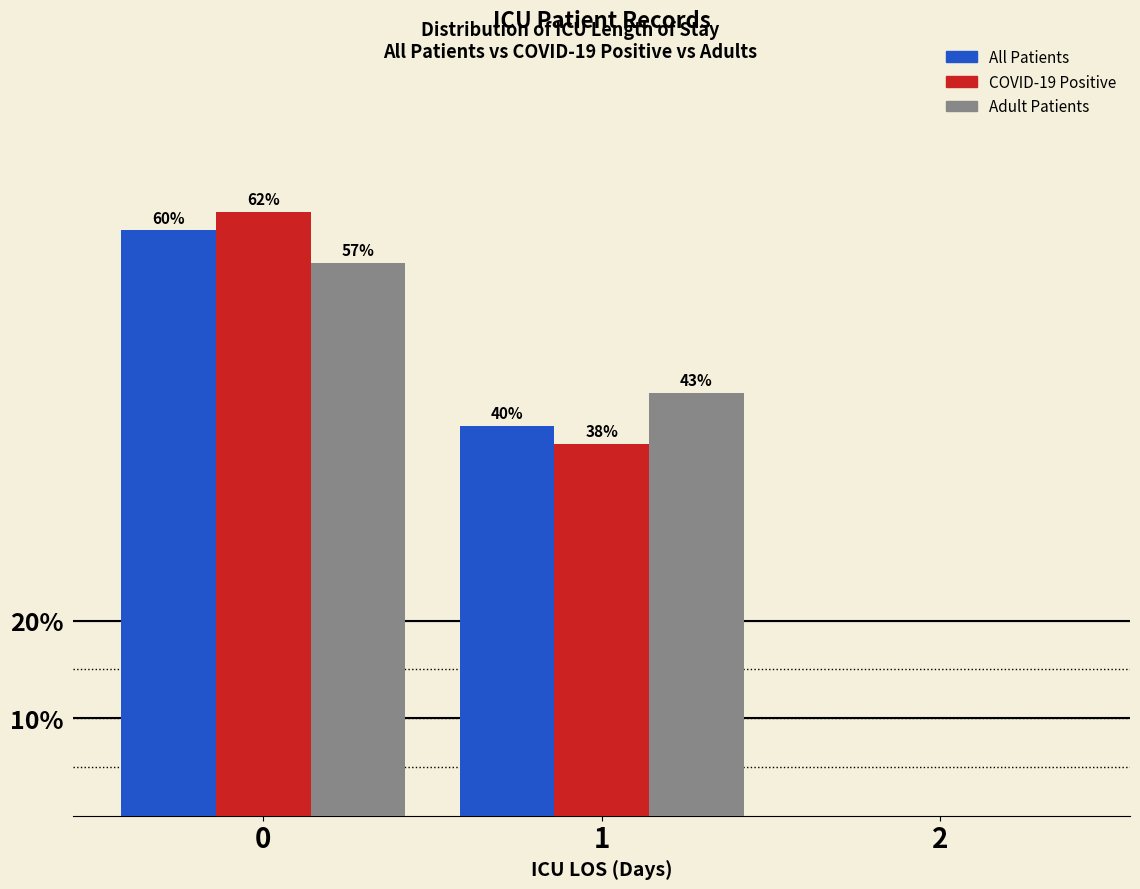

The COVID-19 Positive series shows 61.9 at 0. True or false?

True